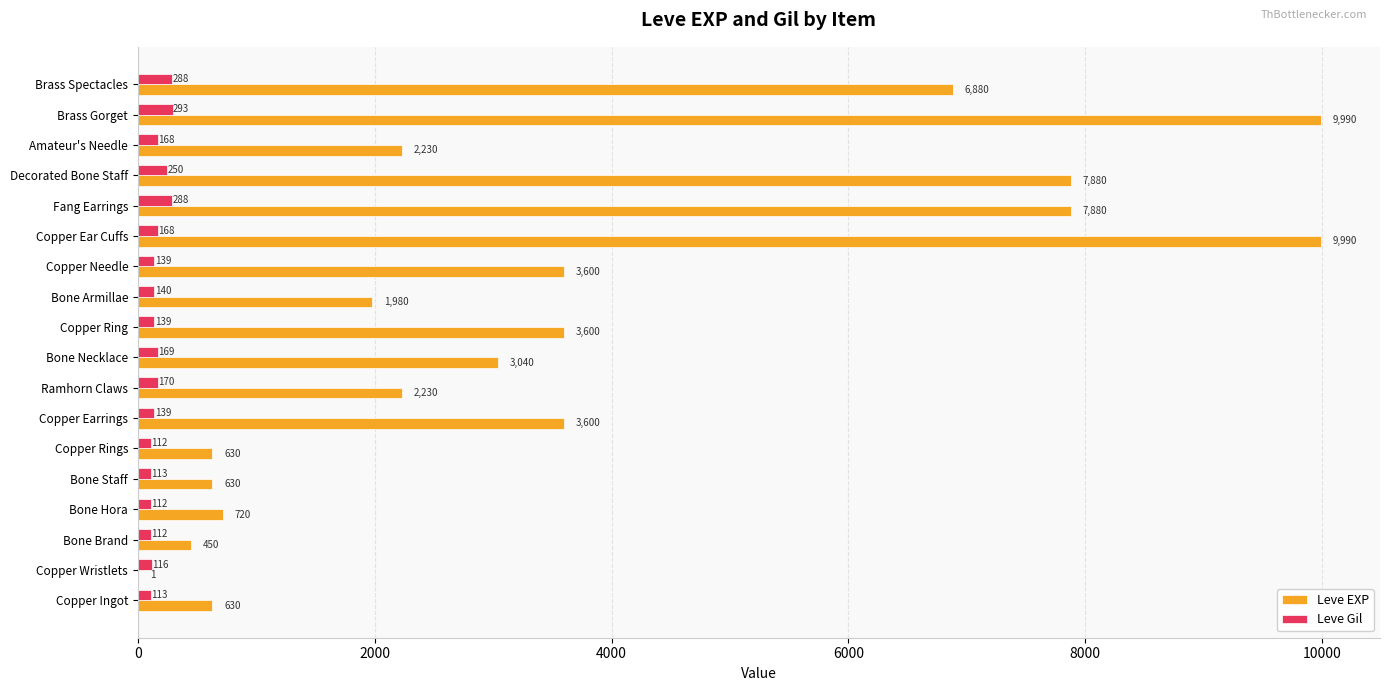

What is the sum of all Leve Gil values?

3029